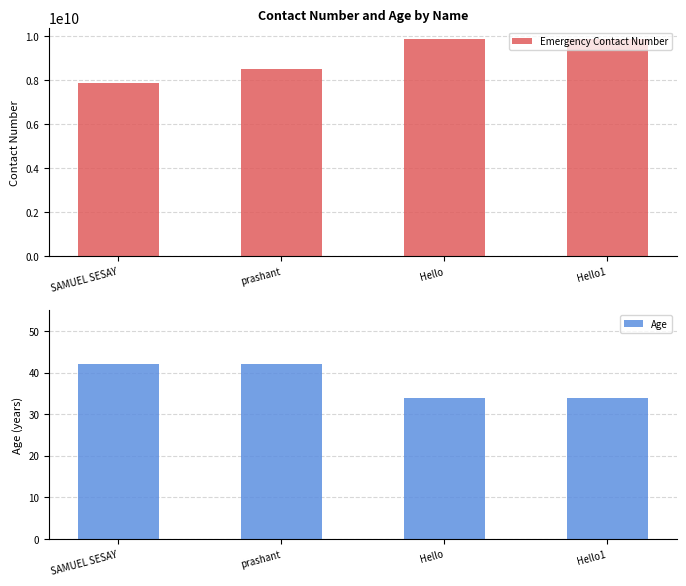

Rank the categories by Emergency Contact Number value from lowest to highest.

SAMUEL SESAY, prashant, Hello, Hello1